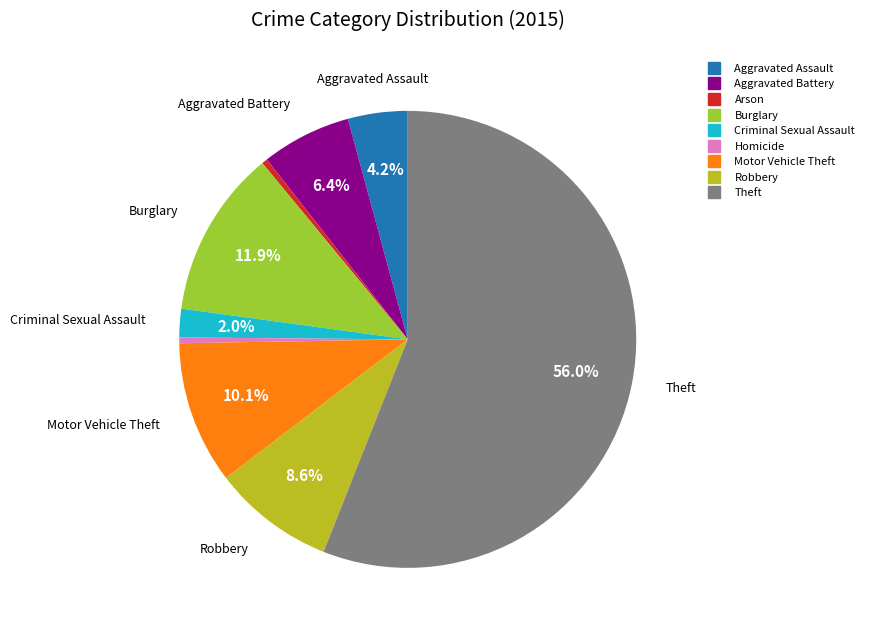

To the nearest percent, what is the difference between the largest and smallest slice percentages?

56%